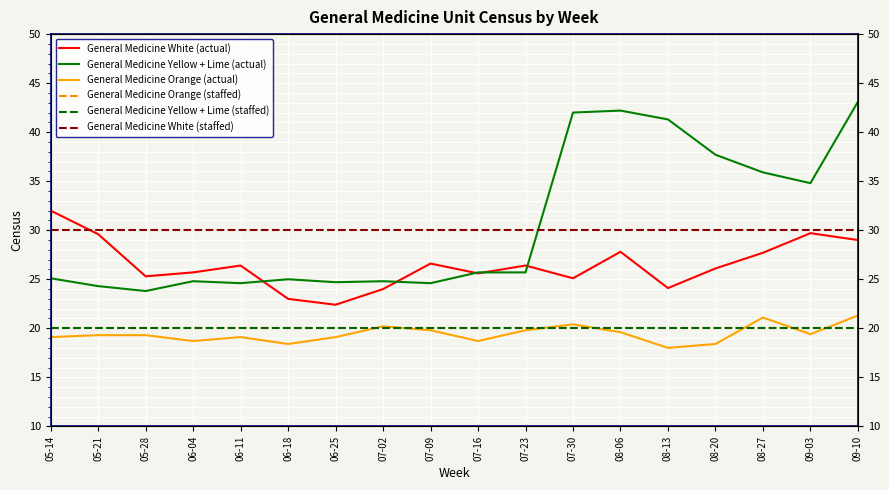

At which category is the sum across all series the highest?

09-10